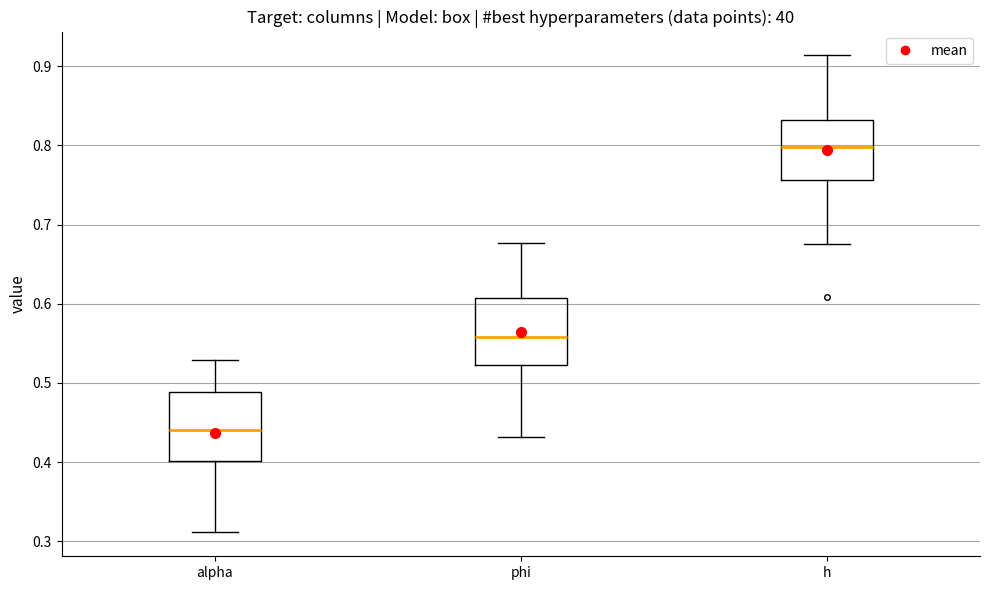

Reading left to right, transcribe this box plot: for each box, give where its median line is, the range the box spans, and where its two whiskers end, as read against the y-axis. The values are not printed on the chart, so give them approximately, as read against the axis.

alpha: median 0.44, box 0.40 to 0.49, whiskers 0.31 to 0.53
phi: median 0.56, box 0.52 to 0.61, whiskers 0.43 to 0.68
h: median 0.80, box 0.76 to 0.83, whiskers 0.68 to 0.91